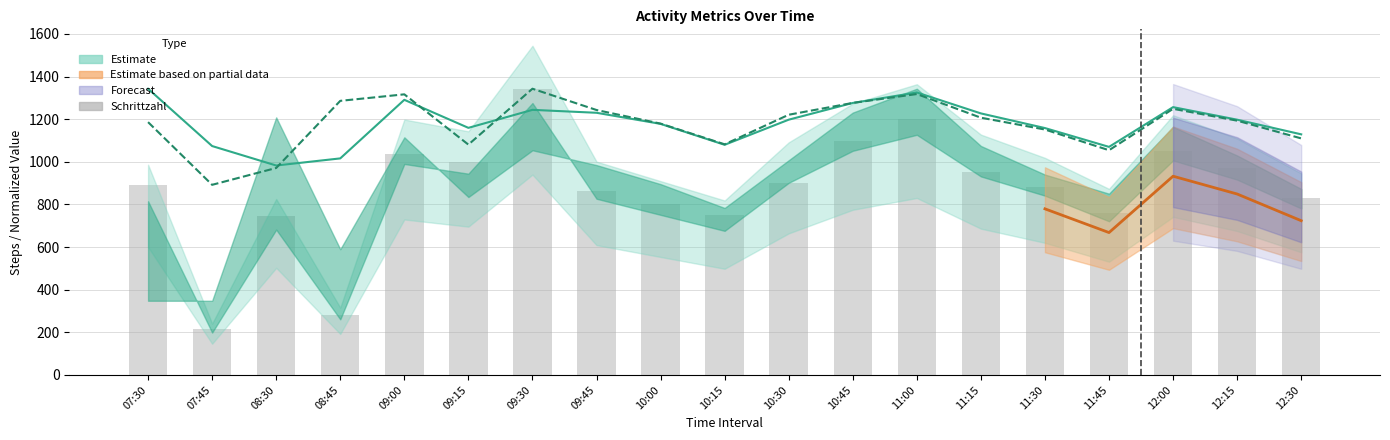

The Maximale Geschwindigkeit (m/s) series shows 442.1 at 10:00. True or false?

False